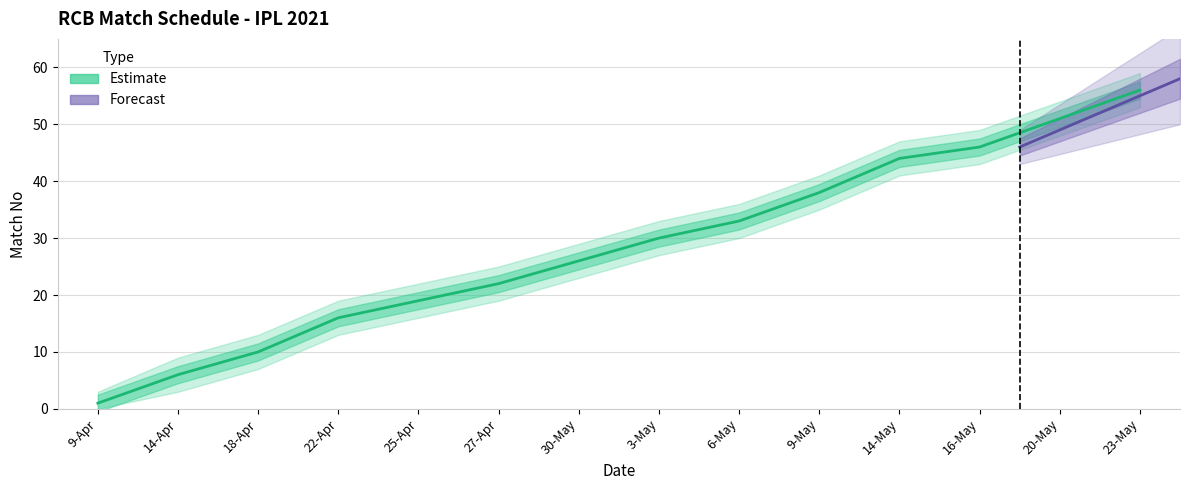

Where does the Match No Upper series first go above 33?

6-May